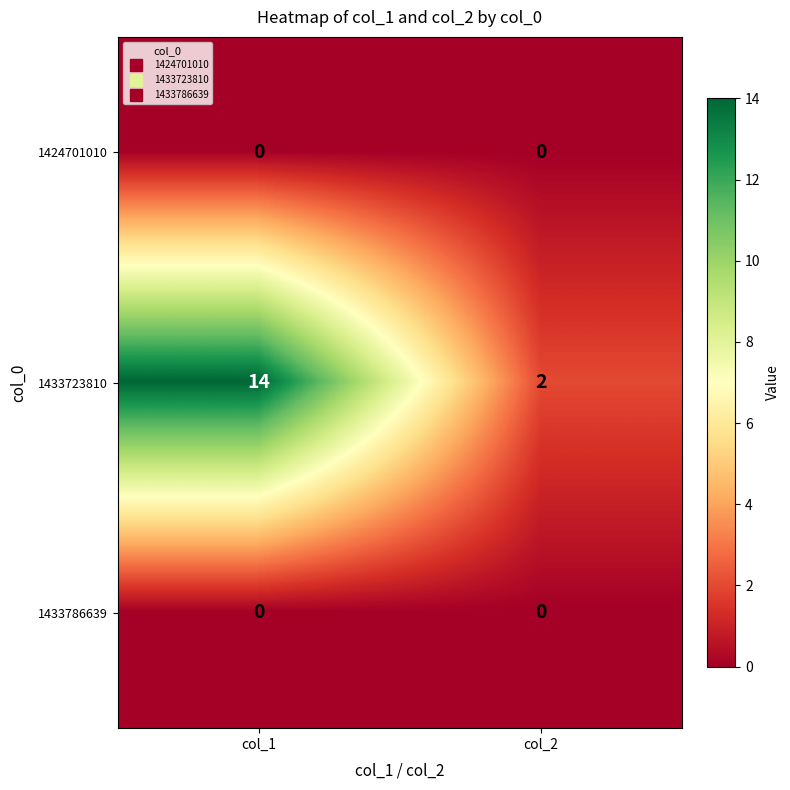

What is the spread (max minus min) of values at col_1?

14